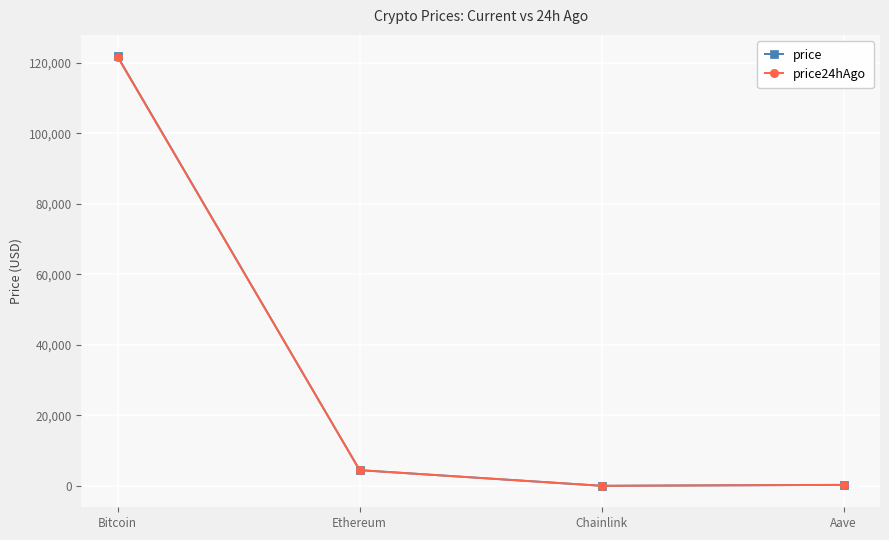

True or false: price has a value of 4466.9 at Ethereum.

True